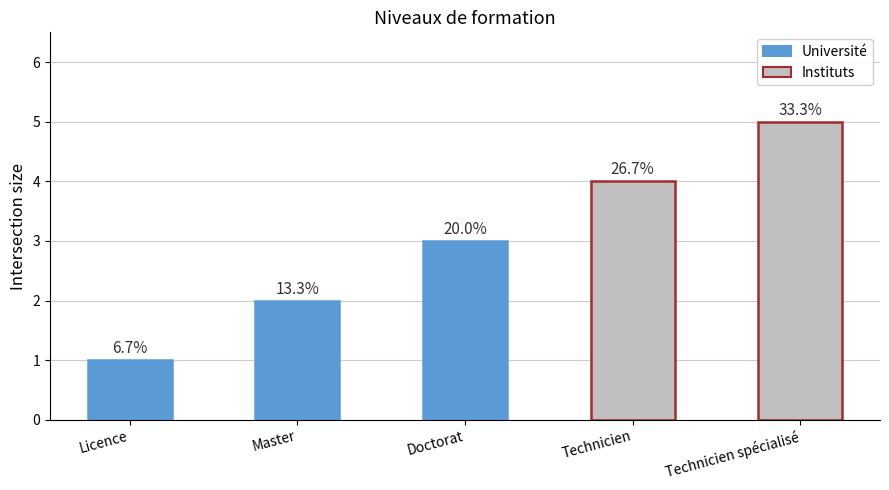

Approximately how many times larger is the value at Technicien compared to Licence?

4.0